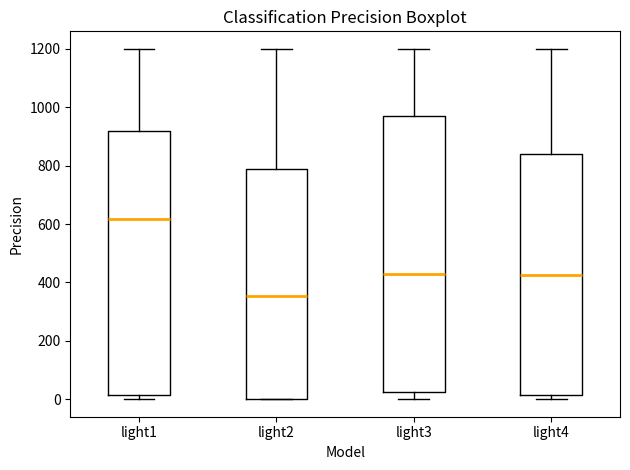

Which box is the tallest, from its lower edge to its upper edge?

light3